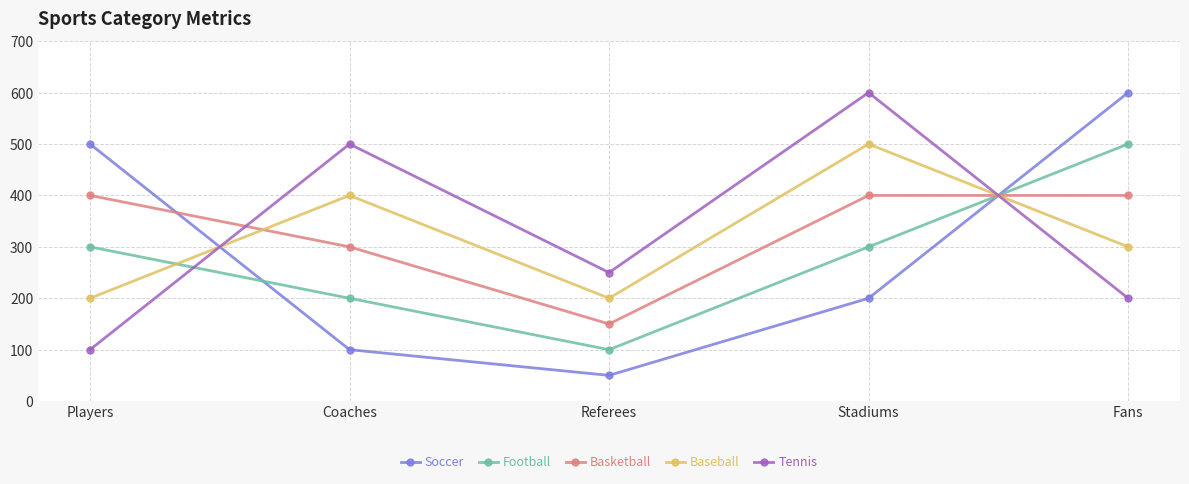

The value of Football at Coaches is 200. True or false?

True